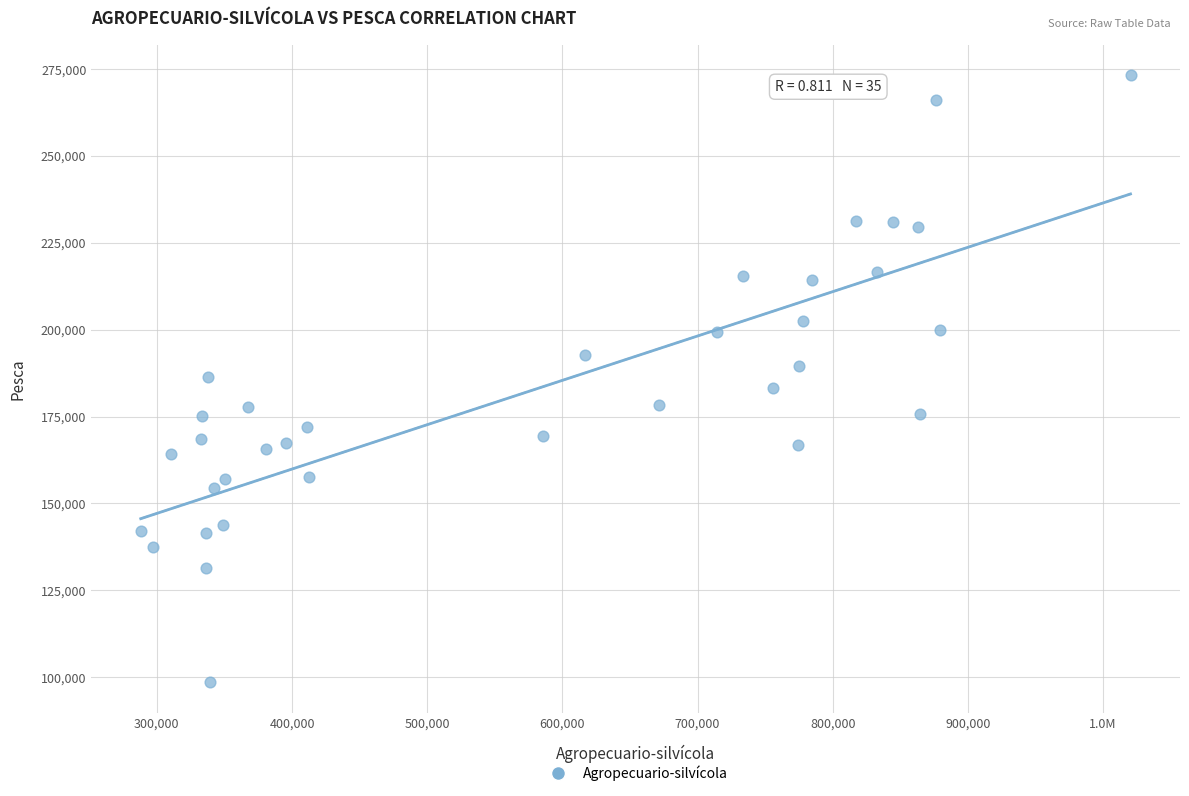

What is the range of Y values (max minus min)?

174758